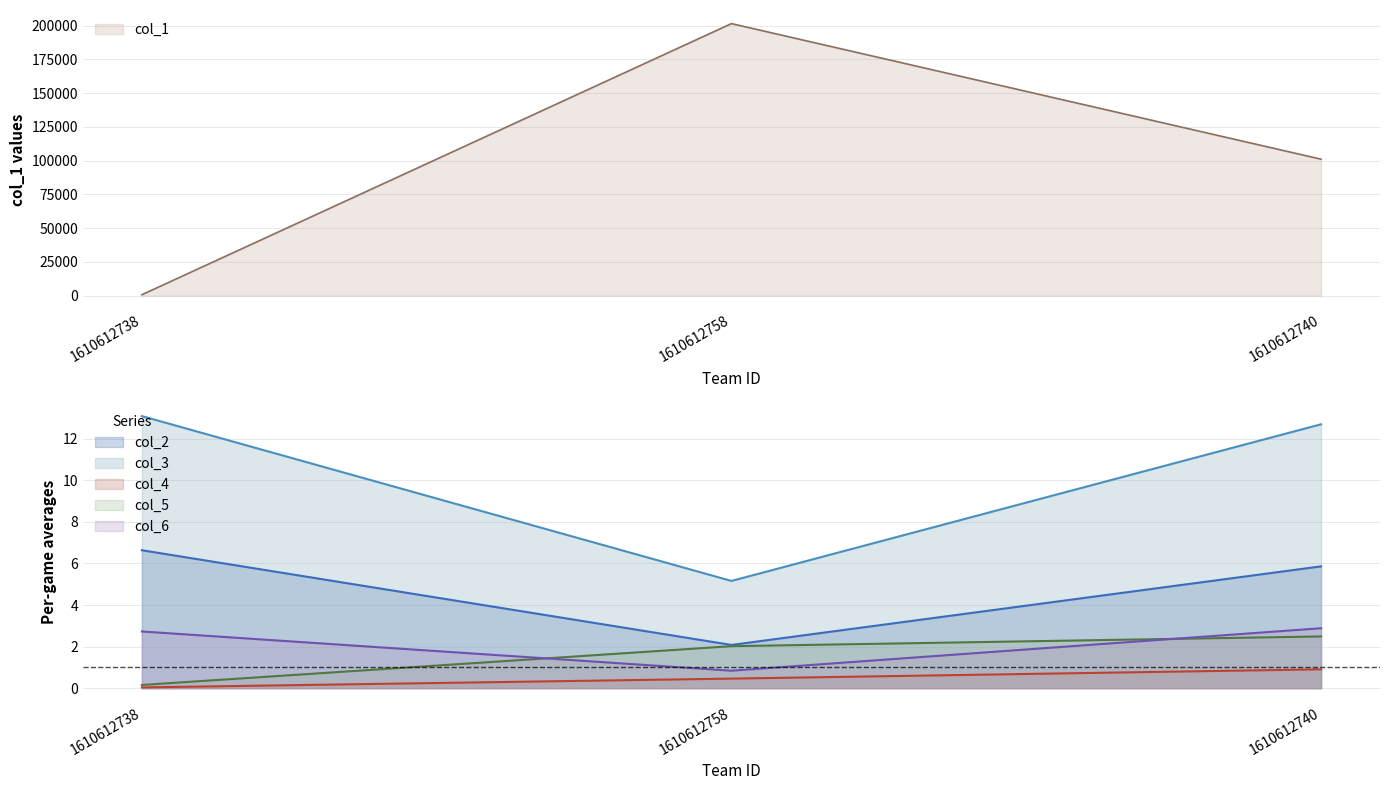

What are all the series names shown in the legend?

col_1, col_2, col_3, col_4, col_5, col_6